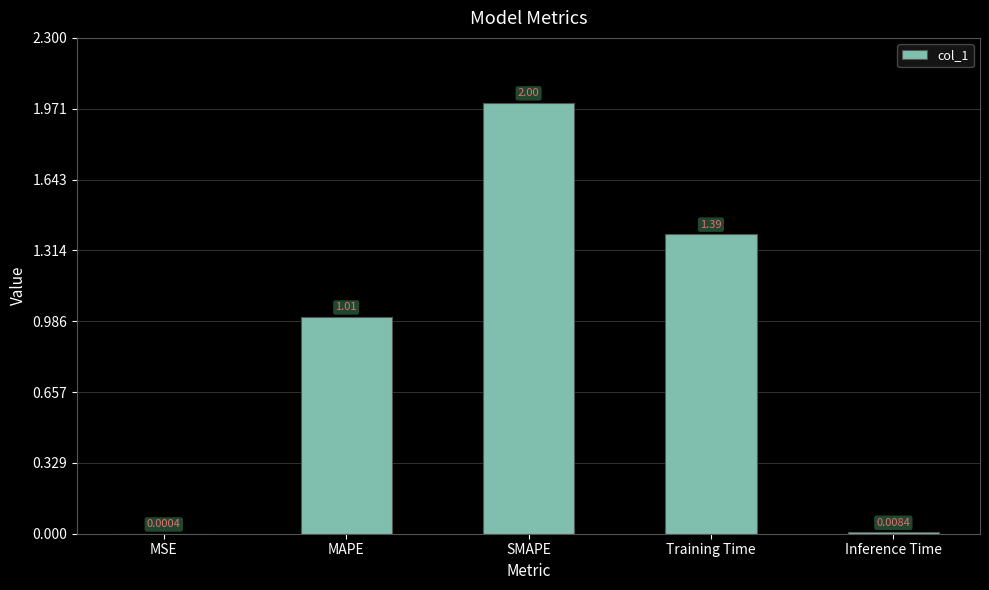

What is the change in value from MSE to MAPE?

+1.0